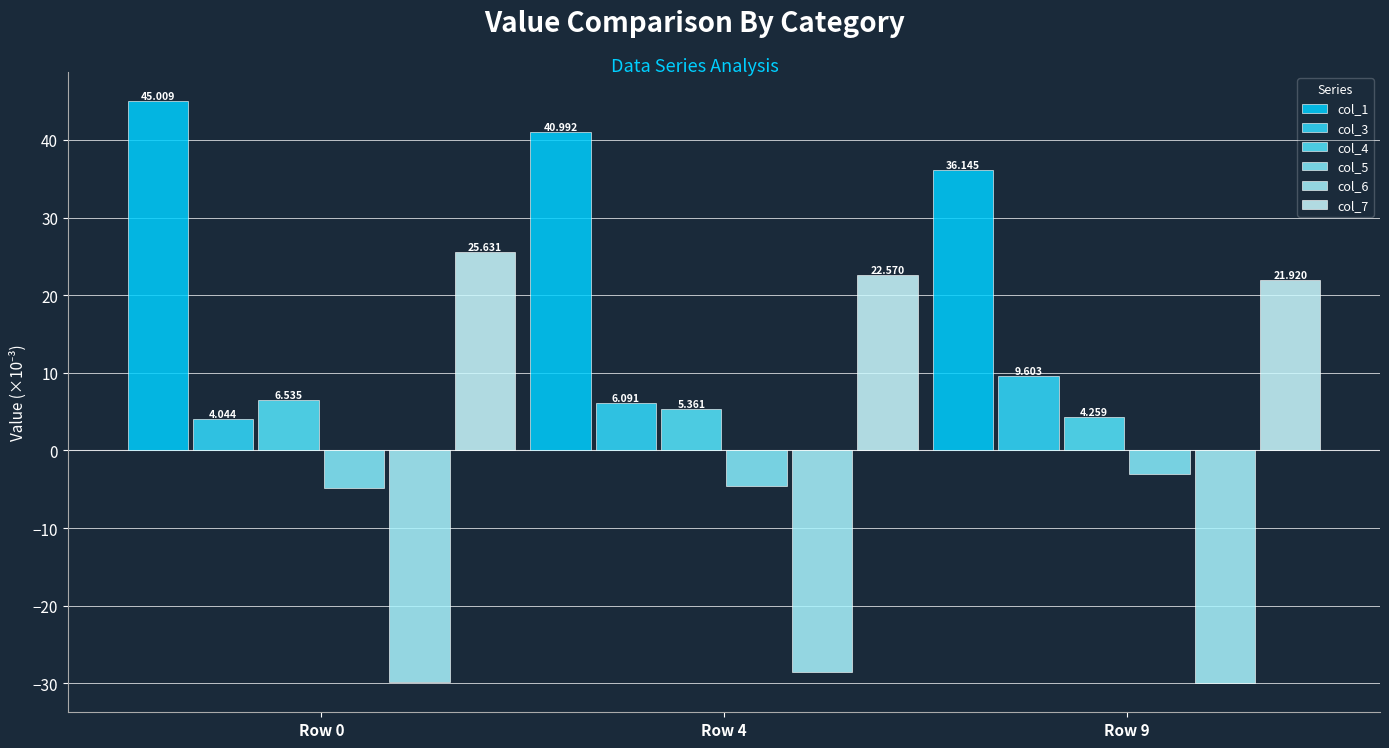

How many values in the col_1 series exceed 40?

2